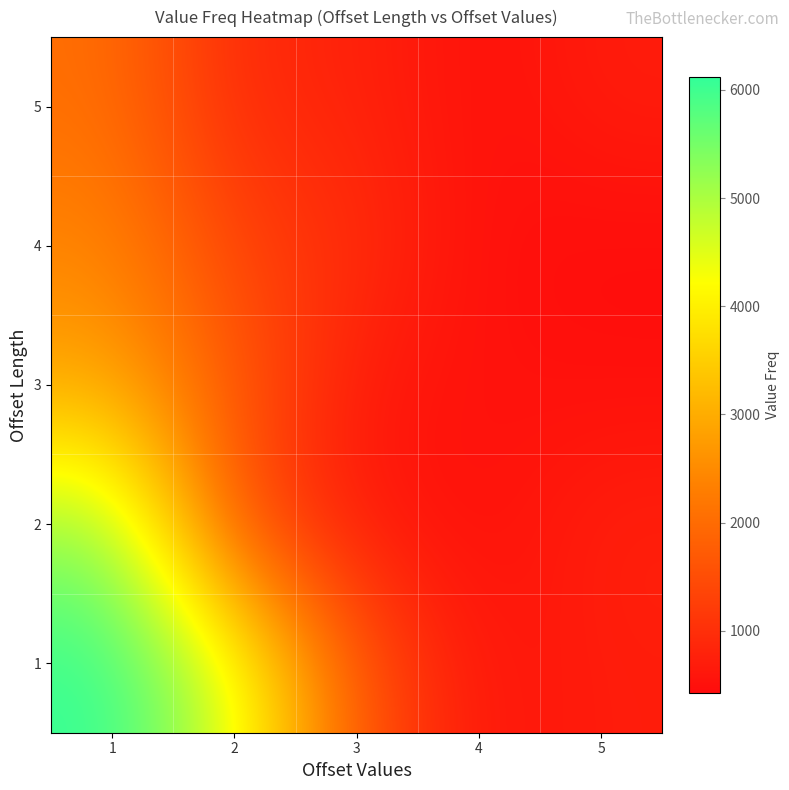

Count the number of data series in this chart.

5